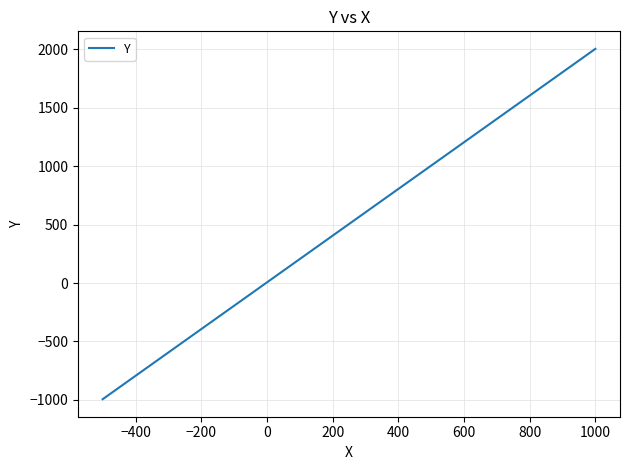

What is the difference between the maximum and minimum values?

3000